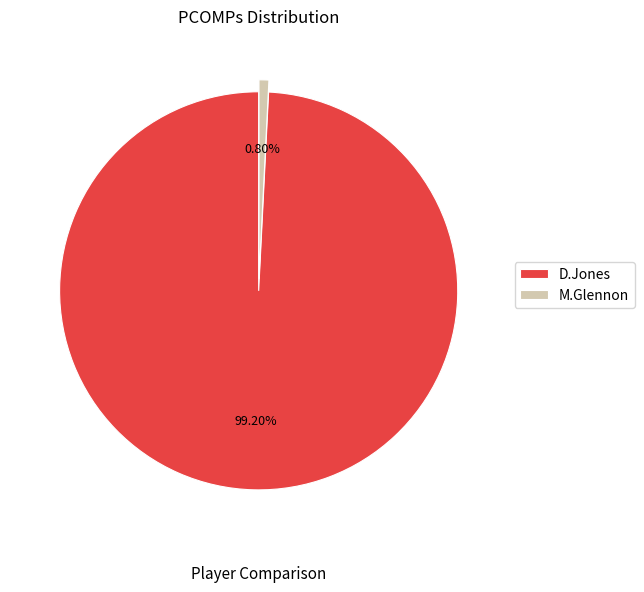

True or false: M.Glennon accounts for 1% of the total.

True